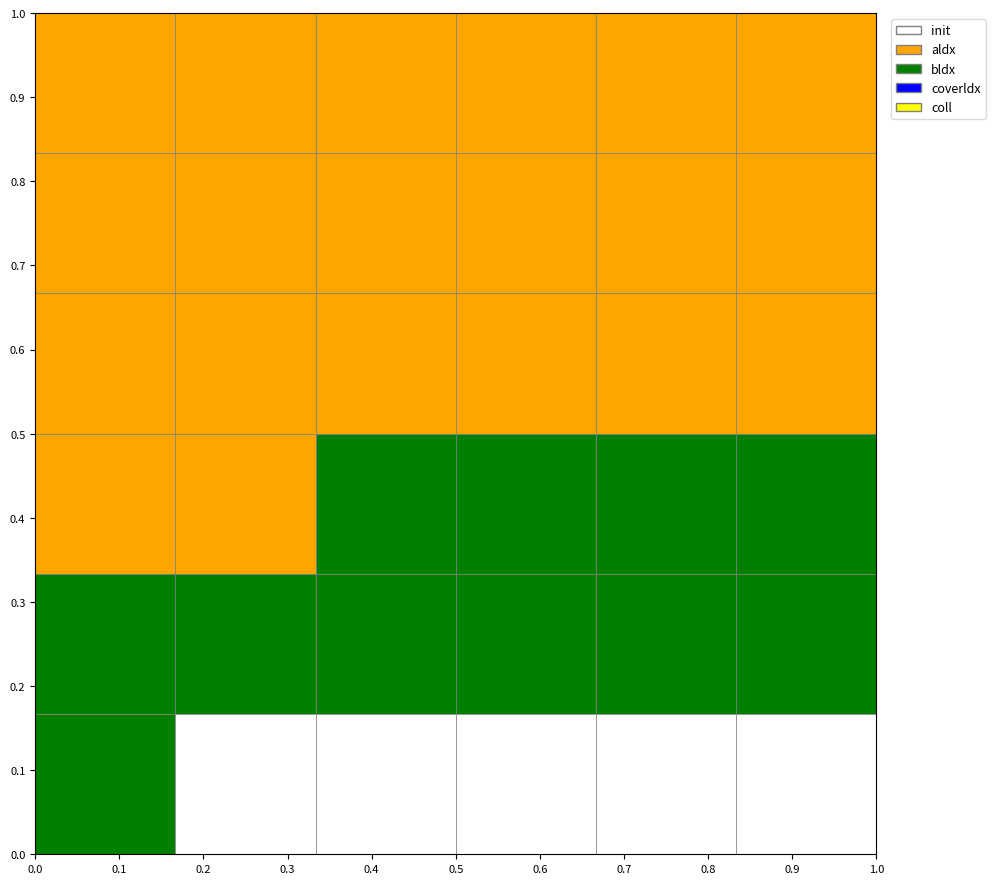

Read the value at 15.

25.0